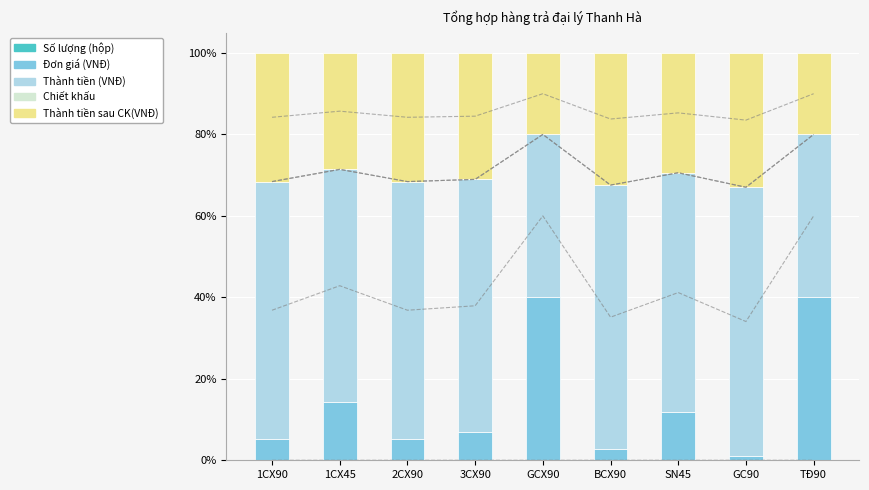

Are the bars horizontal?

No